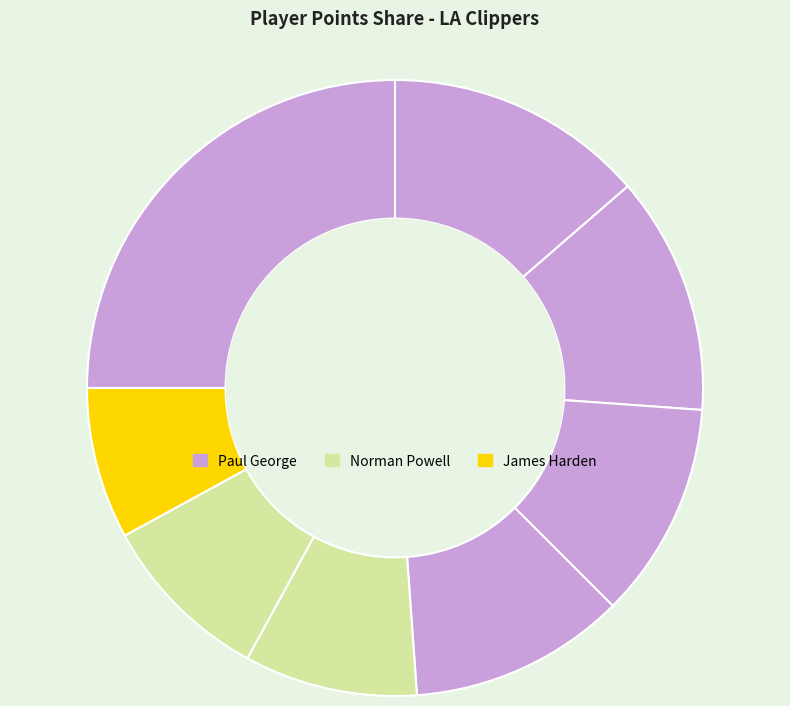

Count the number of slices in the pie.

8